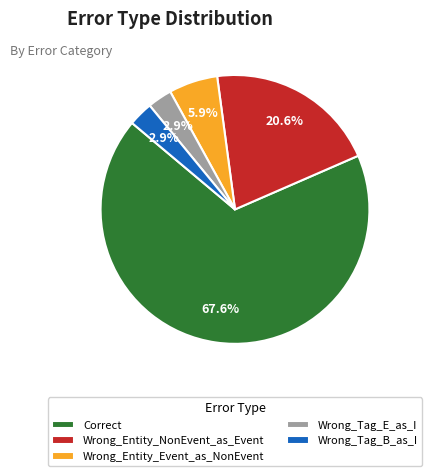

Is Correct the majority of the pie?

Yes